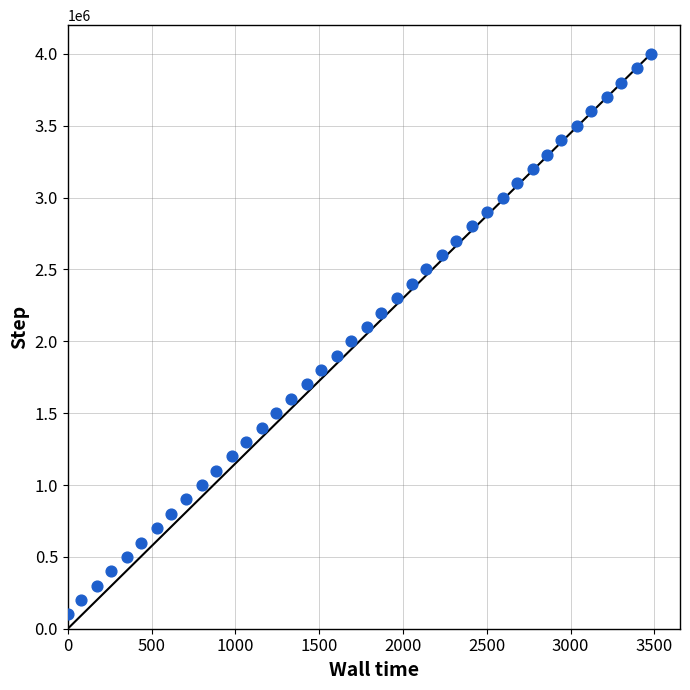

What is the range of Y values (max minus min)?

3900000